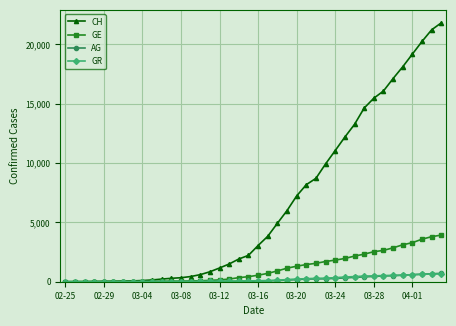

Which series has the largest total across all categories?

CH